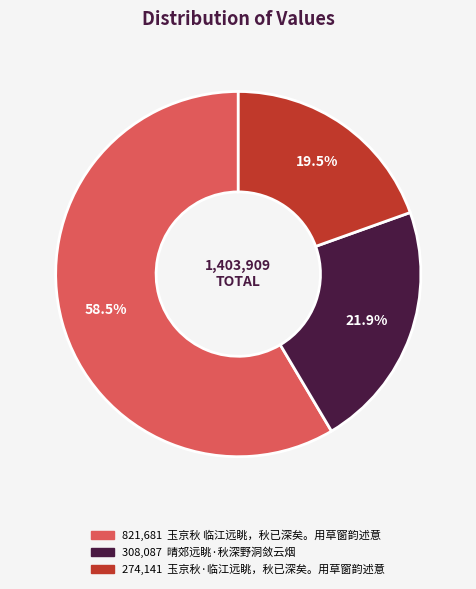

How many segments does this pie chart have?

3